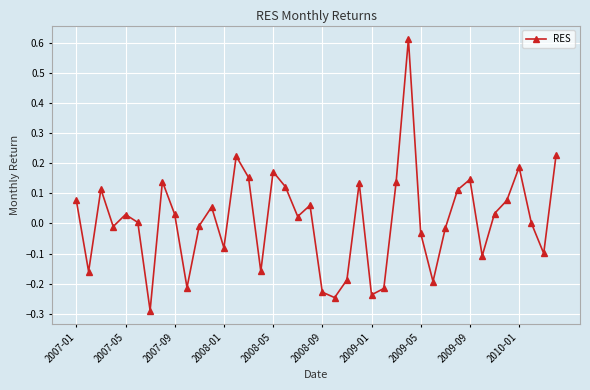

How many lines are shown in the chart?

1